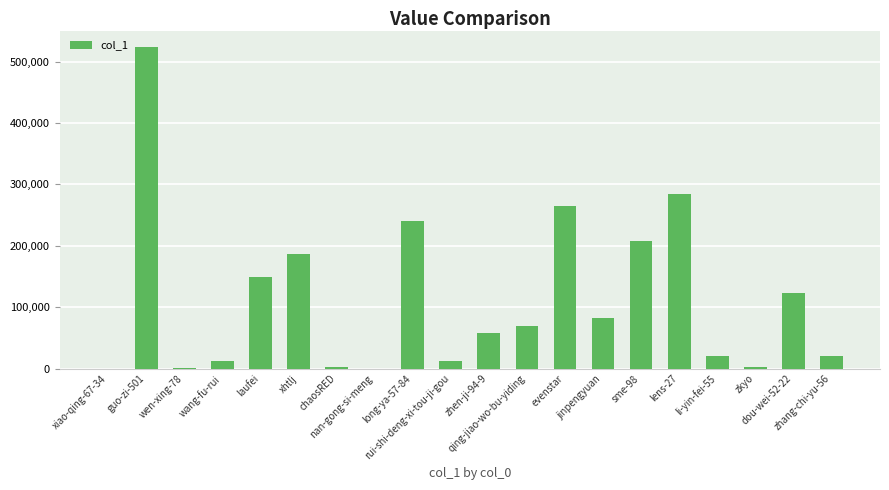

What is the sum of all values?

2261090